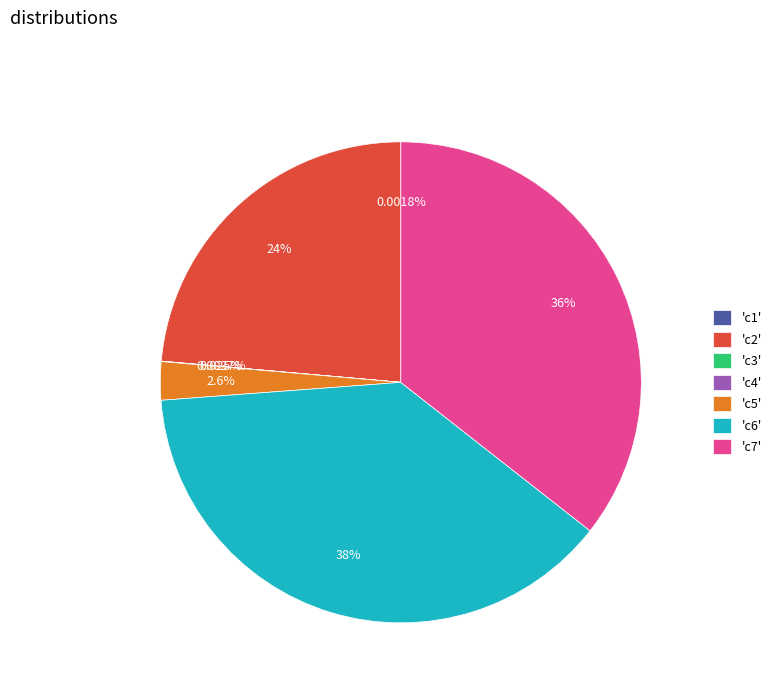

Is the sum of 'c5' and 'c7' greater than half?

No